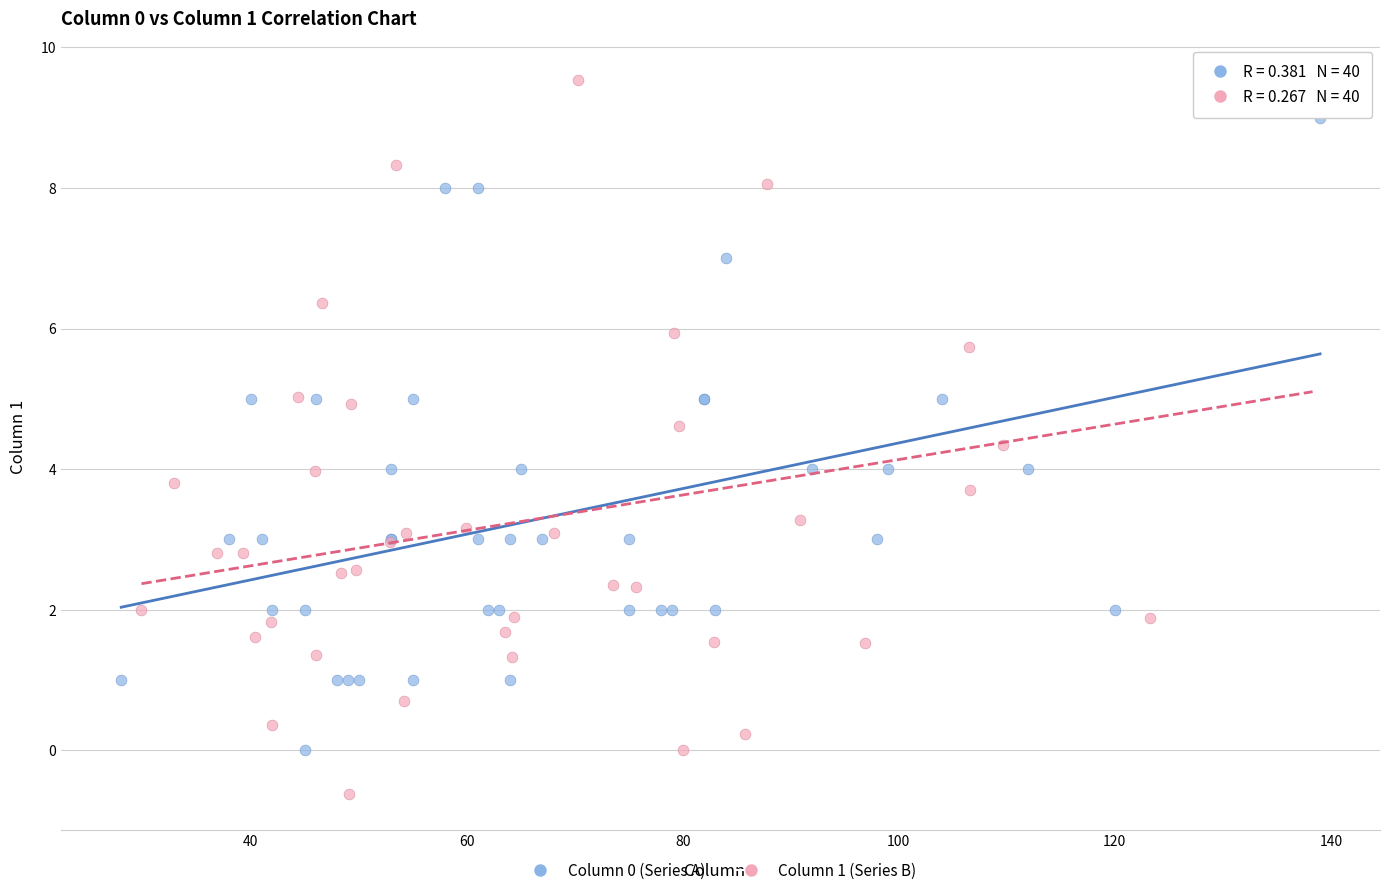

Which series contains the lowest Y value?

Column 1 (Series B)